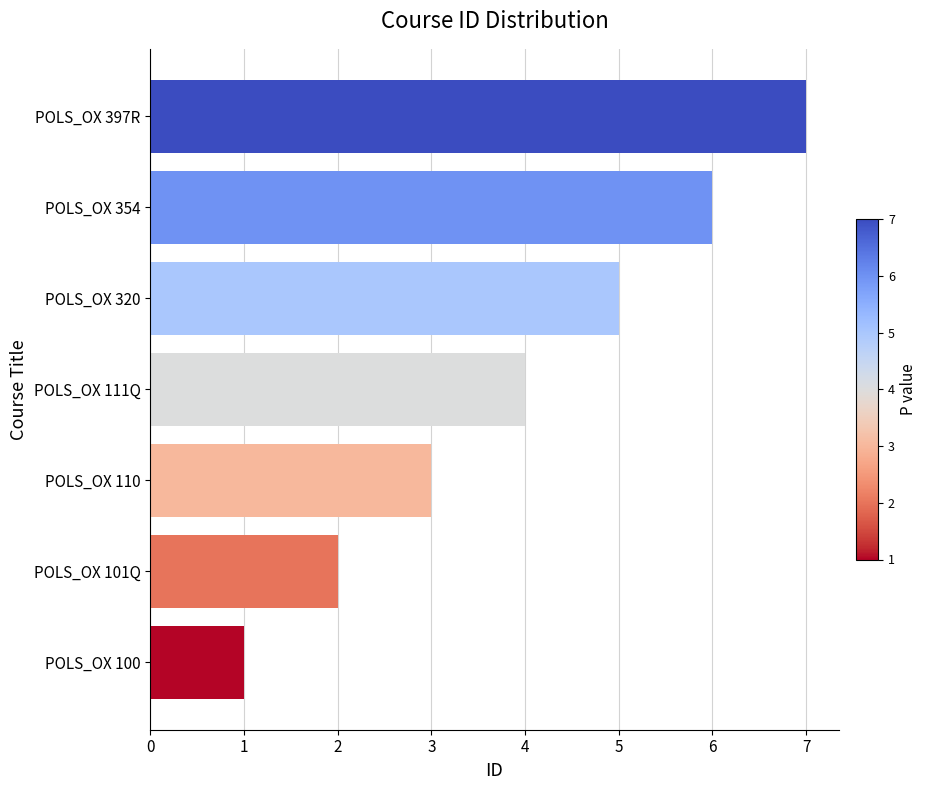

What is the maximum value shown in the chart?

7